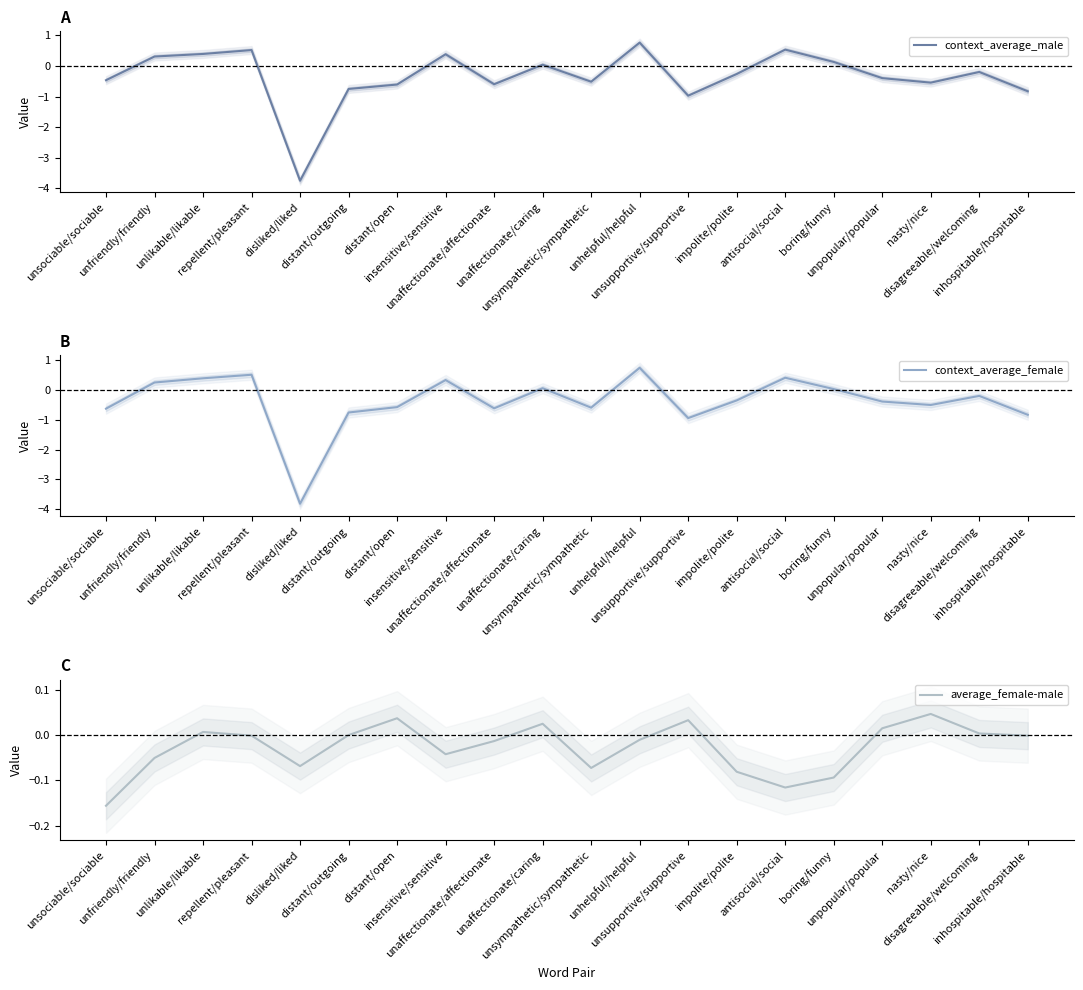

What is the difference between the second highest and second lowest values in the average_female-male series?

0.2